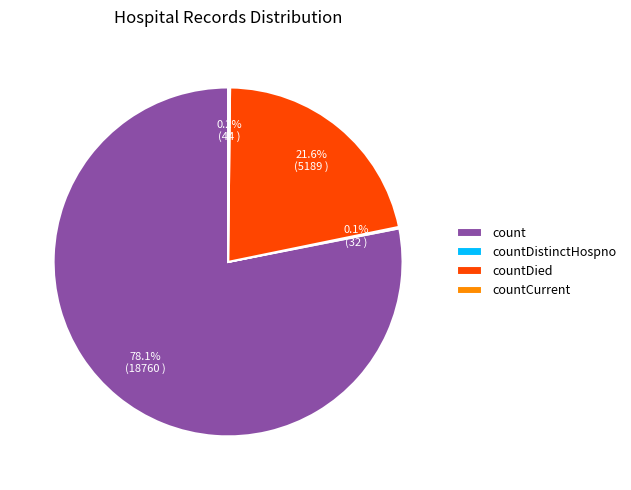

Combined, do count and countDied account for over 50%?

Yes